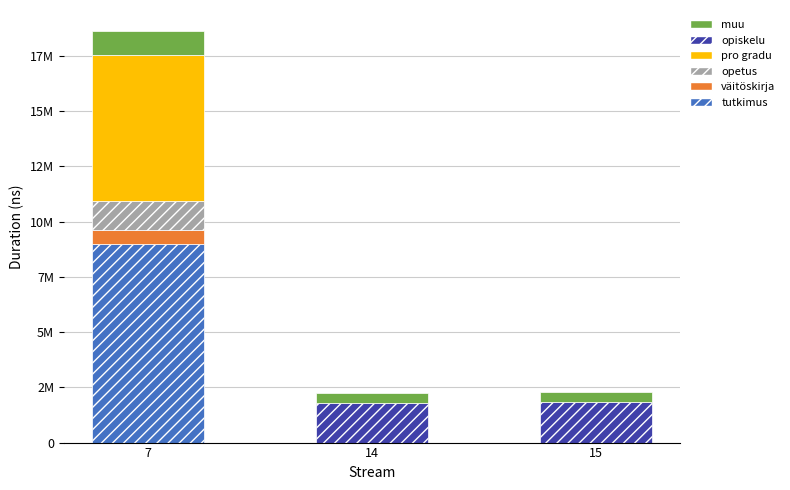

Are the bars horizontal?

No